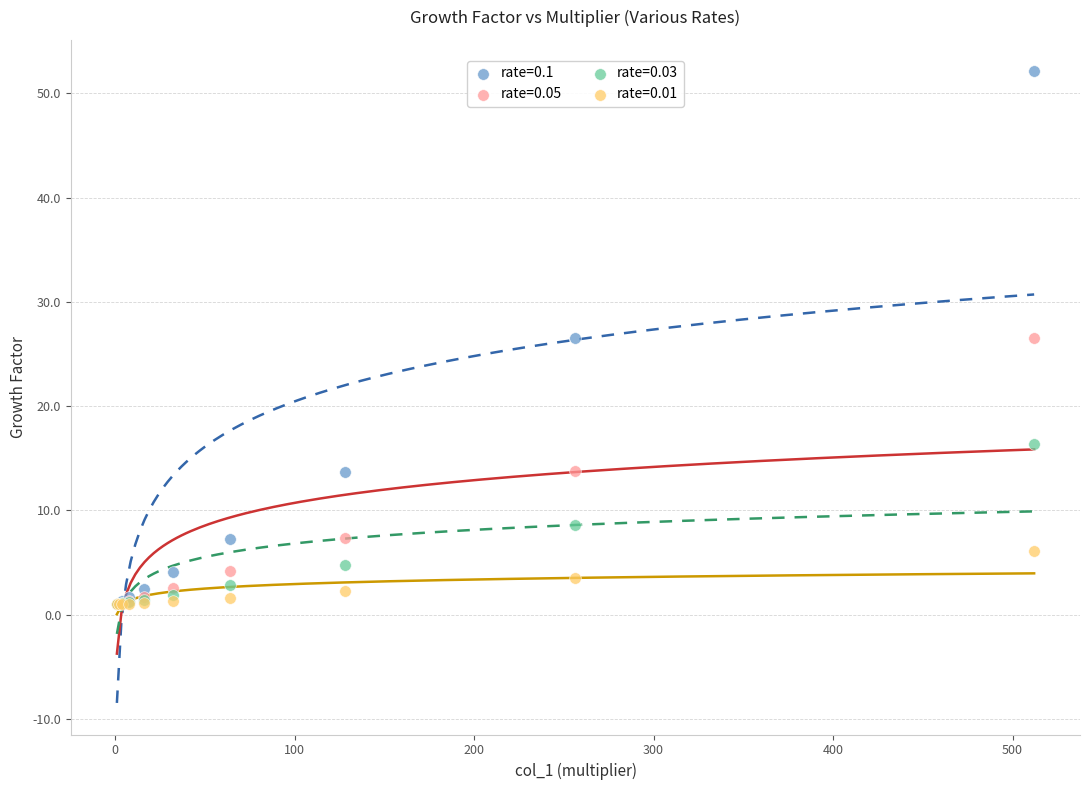

Which series has the widest spread of Y values?

rate=0.1